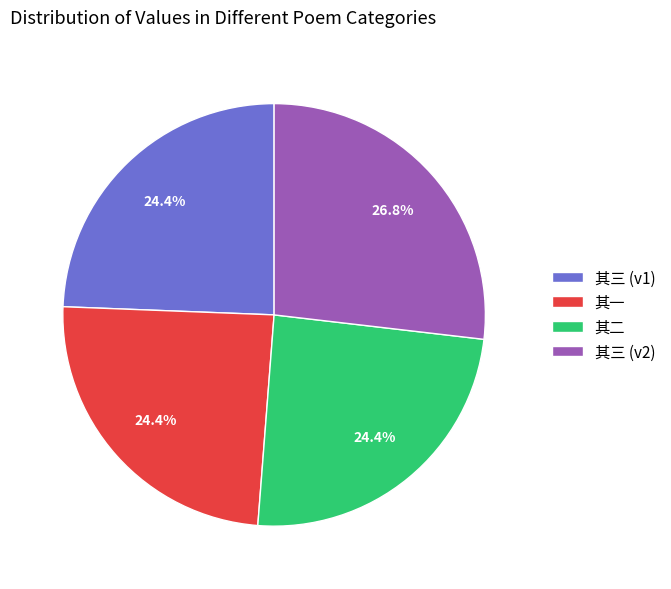

Which has a higher value, 其三 (v2) or 其二?

其三 (v2)